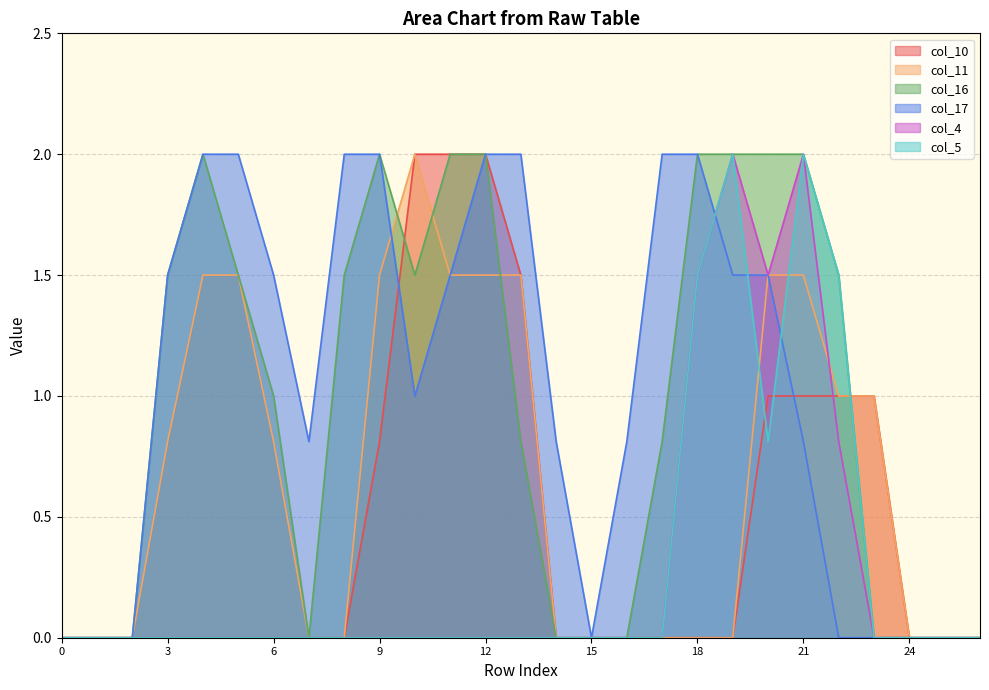

How many categories are shown in the chart?

27